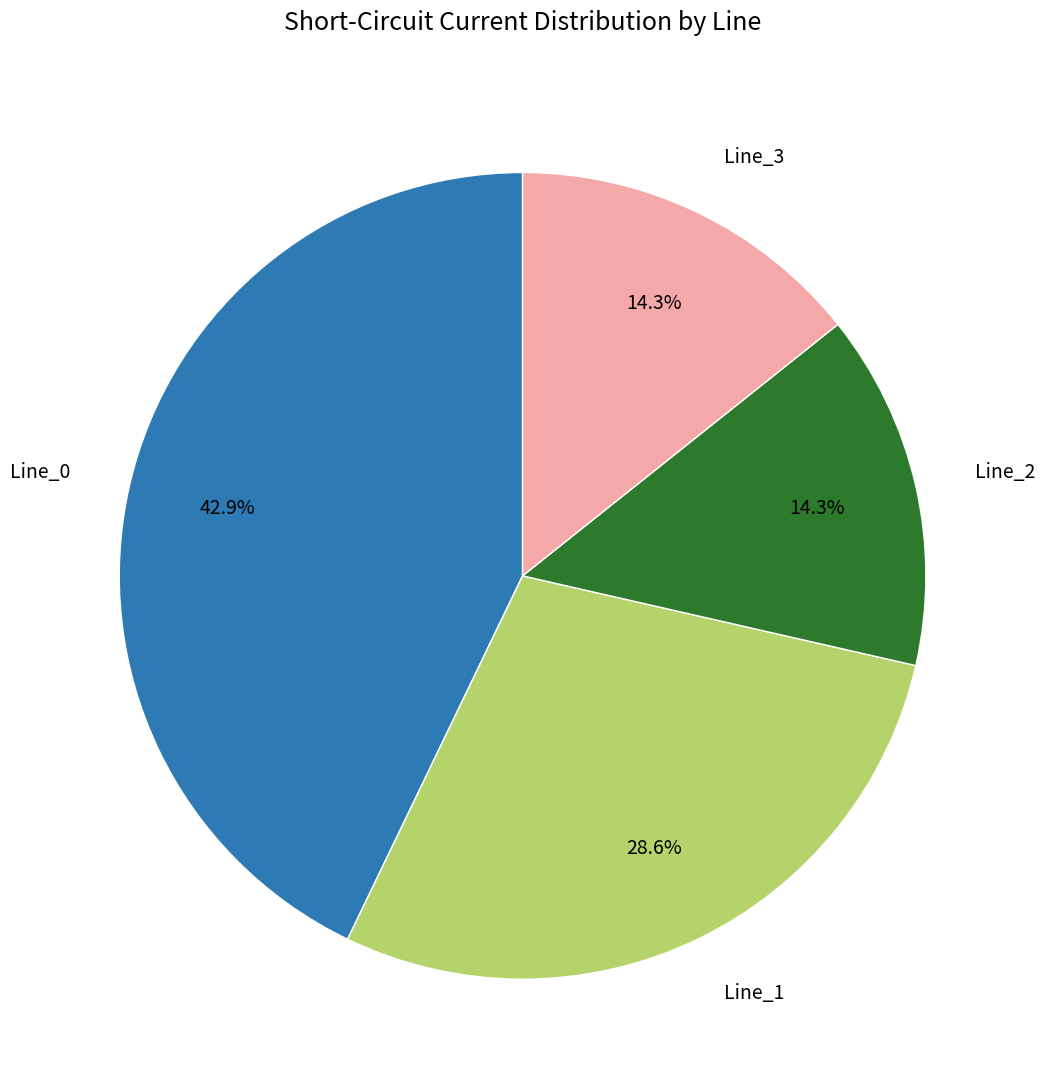

To the nearest percent, what portion does Line_1 represent?

29%